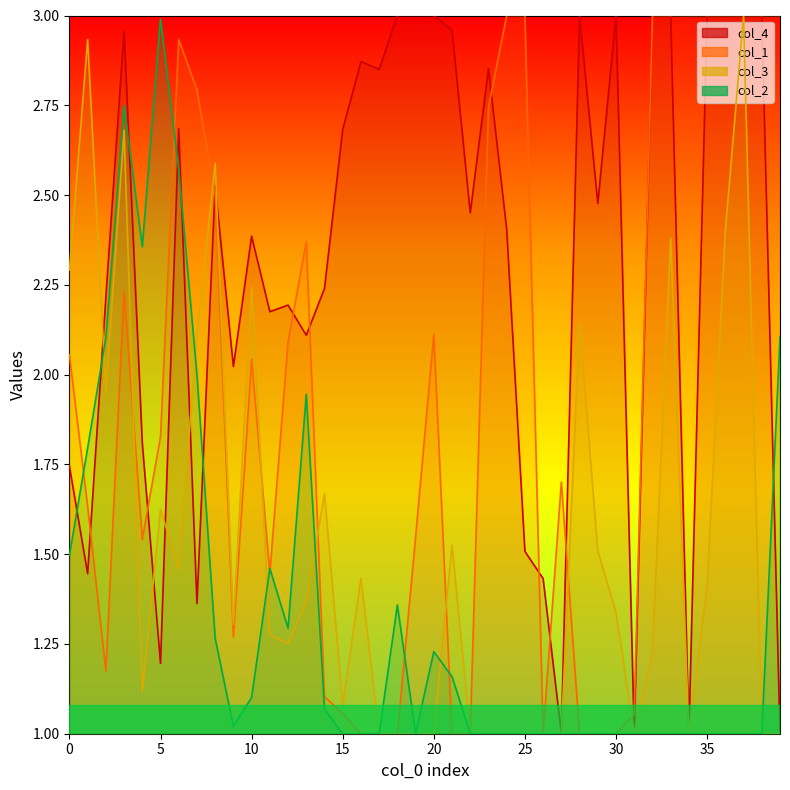

How many interior local valleys does the col_1 series have?

5